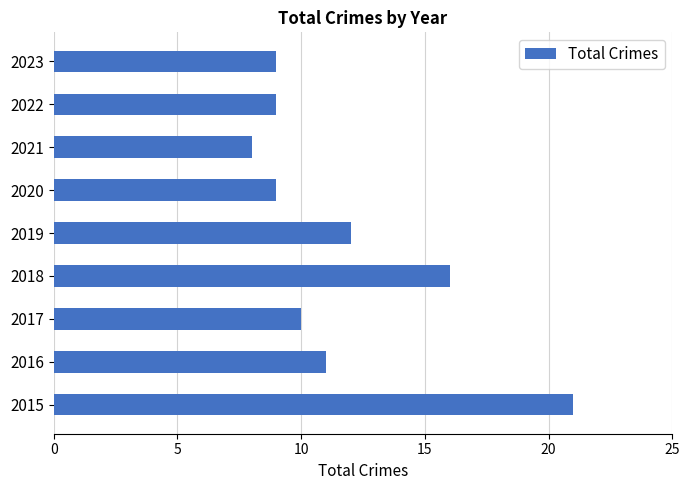

True or false: the data shows 12 at 2019.

True